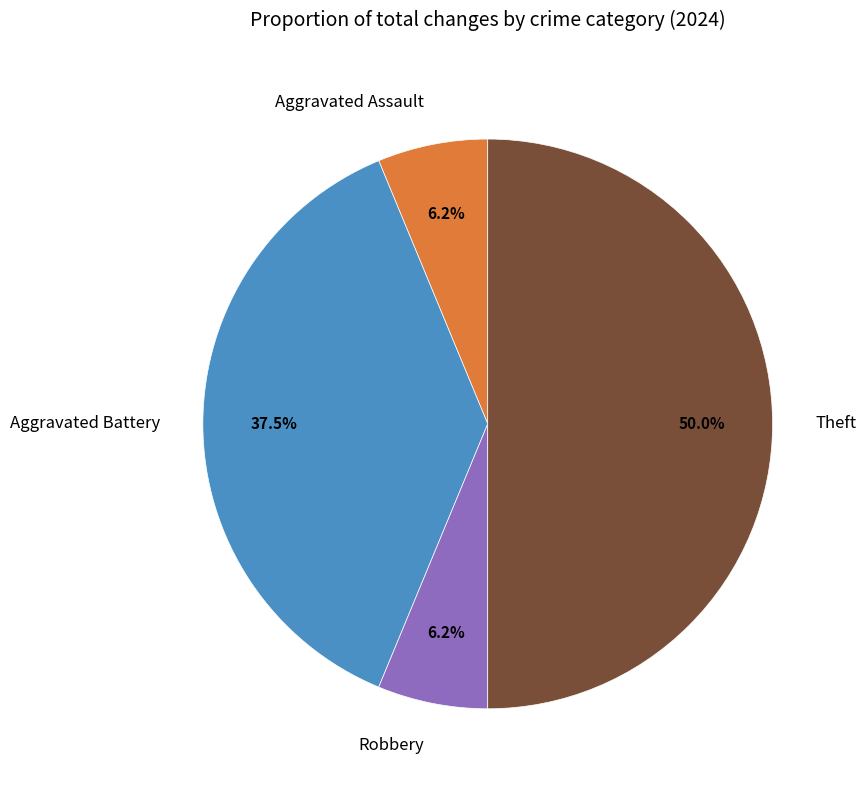

To the nearest percent, what is the average slice percentage?

25%